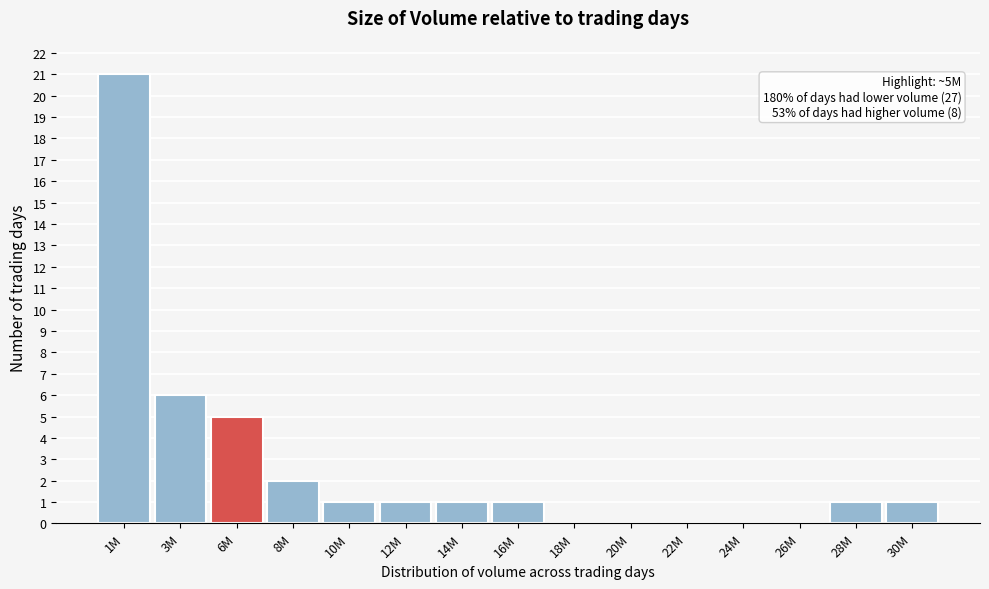

Reading left to right, extract all data points from this chart.

1M=21	3M=6	6M=5	8M=2	10M=1	12M=1	14M=1	16M=1	18M=0	20M=0	22M=0	24M=0	26M=0	28M=1	30M=1